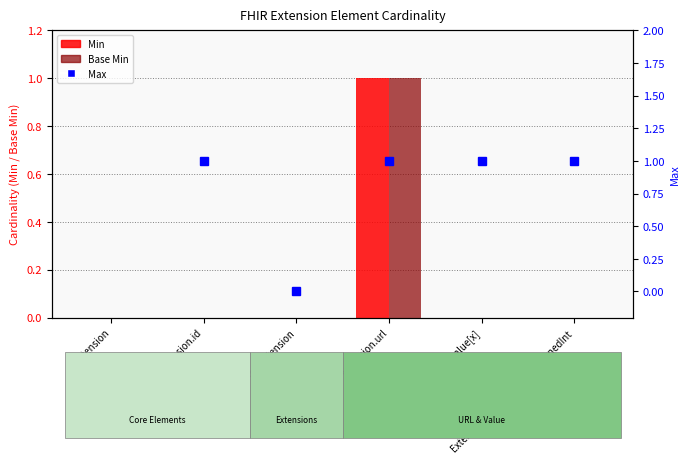

List the labels in order of Min value, largest first.

Extension.url, Extension, Extension.id, Extension.extension, Extension.value[x], Extension.value[x]:valueUnsignedInt